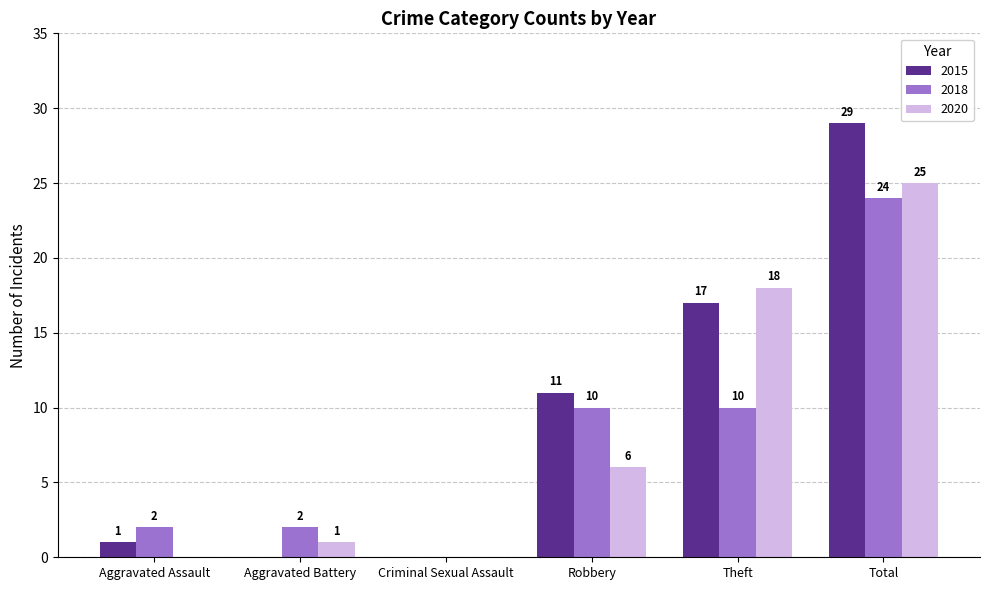

What are all the series names shown in the legend?

2015, 2018, 2020